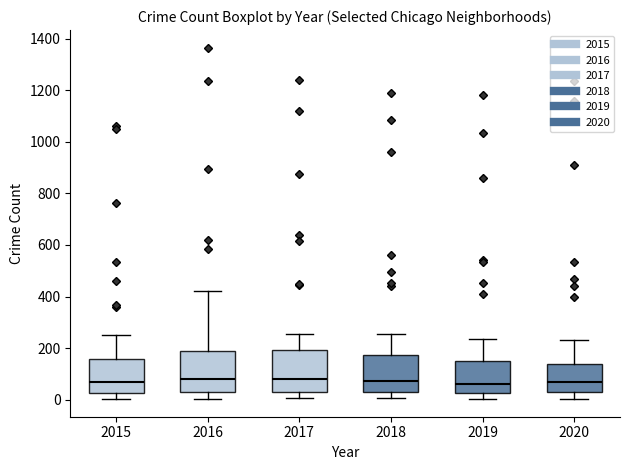

Reading left to right, transcribe this box plot: for each box, give where its median line is, the range the box spans, and where its two whiskers end, as read against the y-axis. The values are not printed on the chart, so give them approximately, as read against the axis.

2015: median 60, box 20 to 160, whiskers 0 to 240
2016: median 80, box 40 to 180, whiskers 0 to 420
2017: median 80, box 40 to 200, whiskers 0 to 260
2018: median 80, box 40 to 180, whiskers 0 to 260
2019: median 60, box 20 to 140, whiskers 0 to 240
2020: median 80, box 40 to 140, whiskers 0 to 240